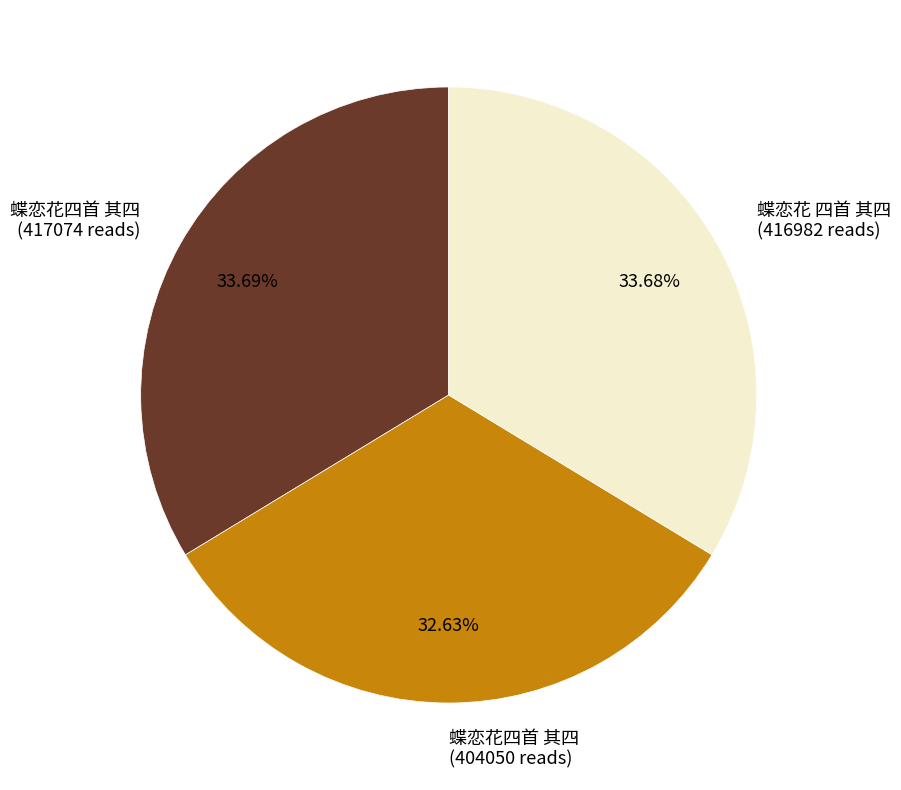

Which category has the smallest portion of the pie?

蝶恋花四首 其四 (404050 reads)